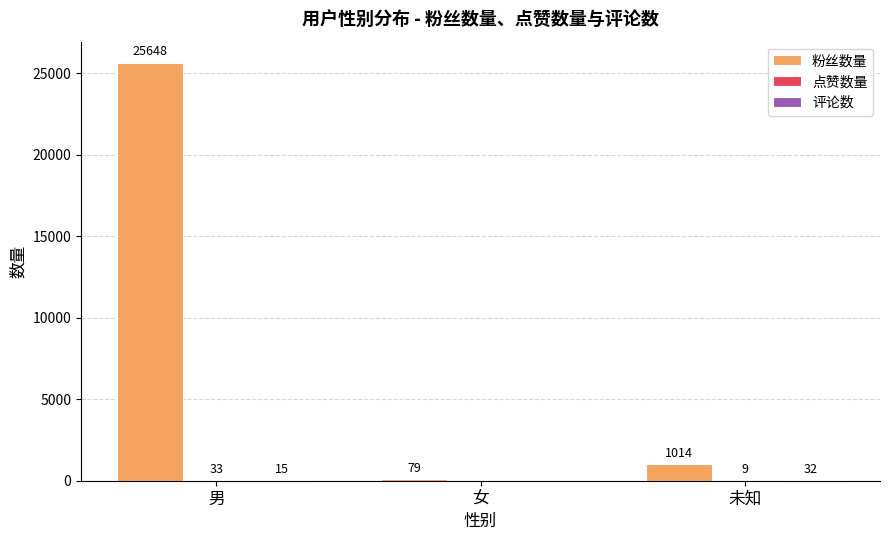

Read the 粉丝数量 value at 男.

25648